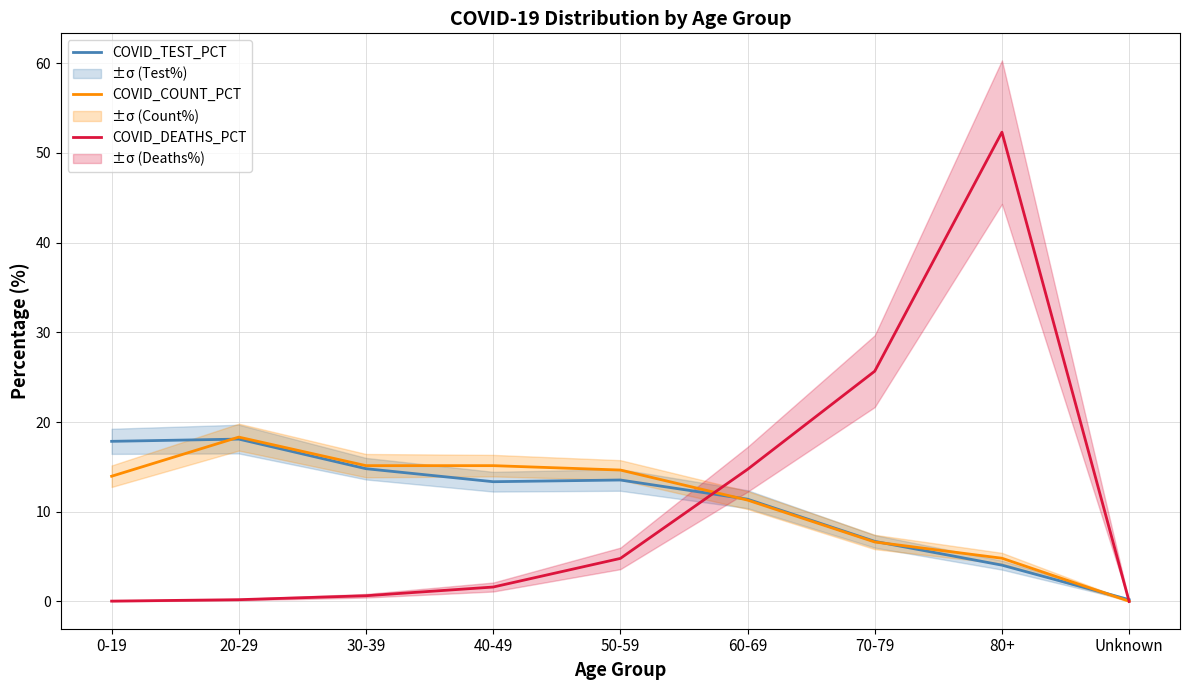

How many distinct data groups are displayed?

3